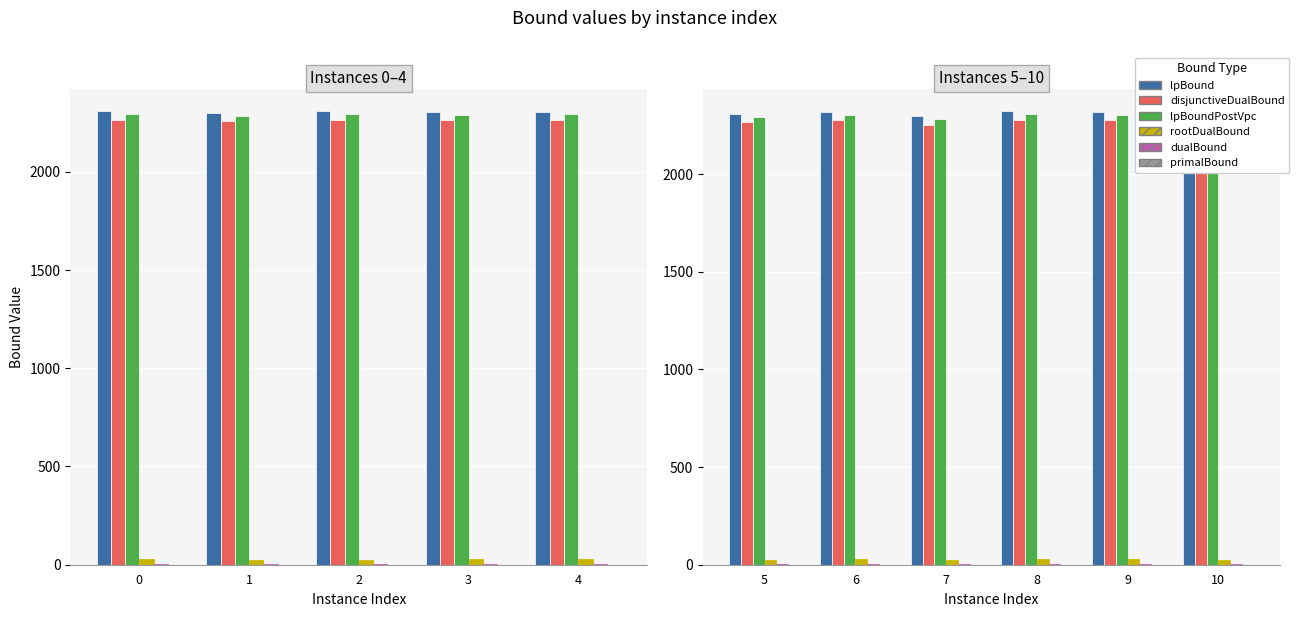

What is the difference between the maximum and second lowest values in the lpBound series?

14.6